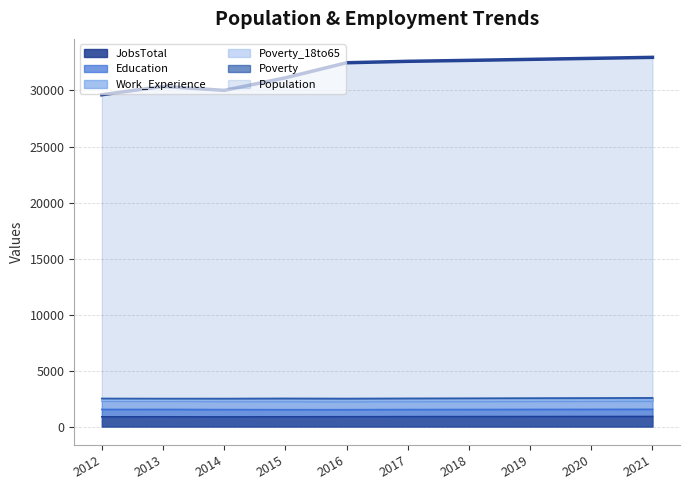

What are all the series names shown in the legend?

Population, JobsTotal, Poverty, Poverty_18to65, Education, Work_Experience